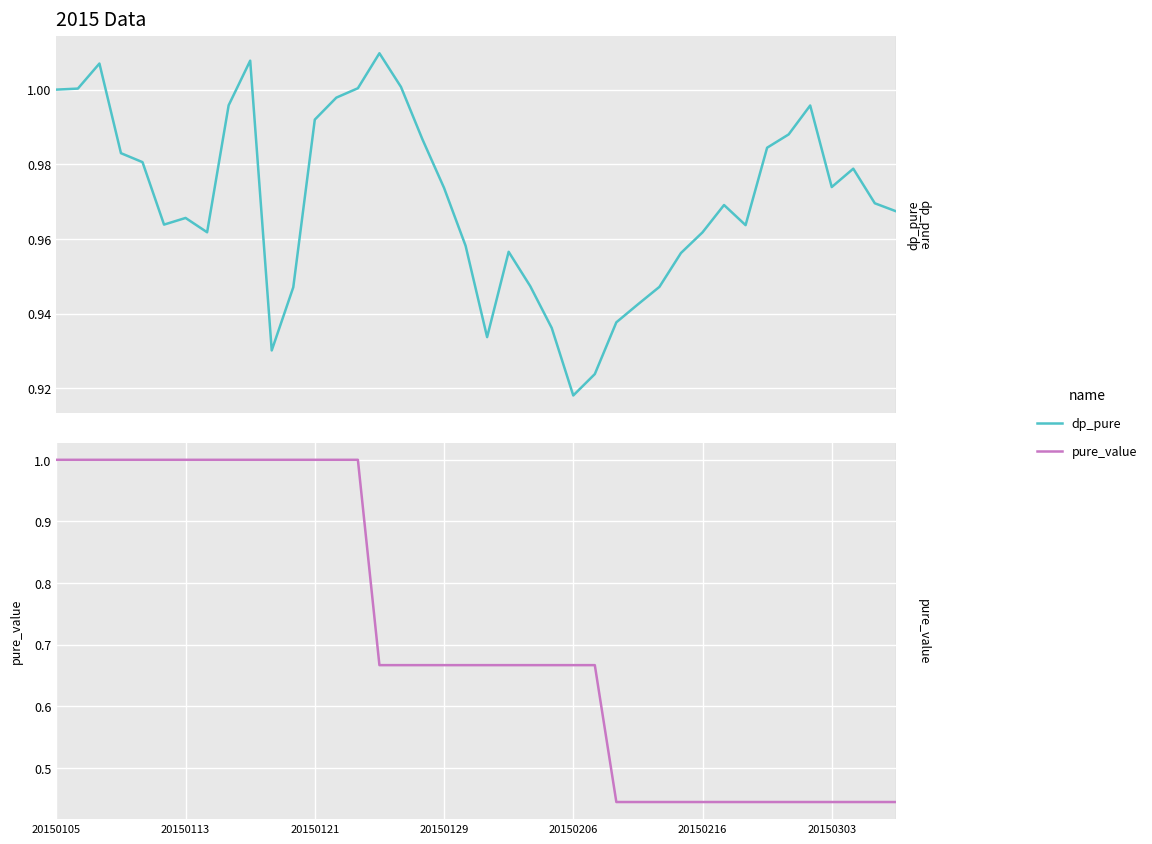

In dp_pure, how many points are lower than both neighbors (excluding endpoints)?

7